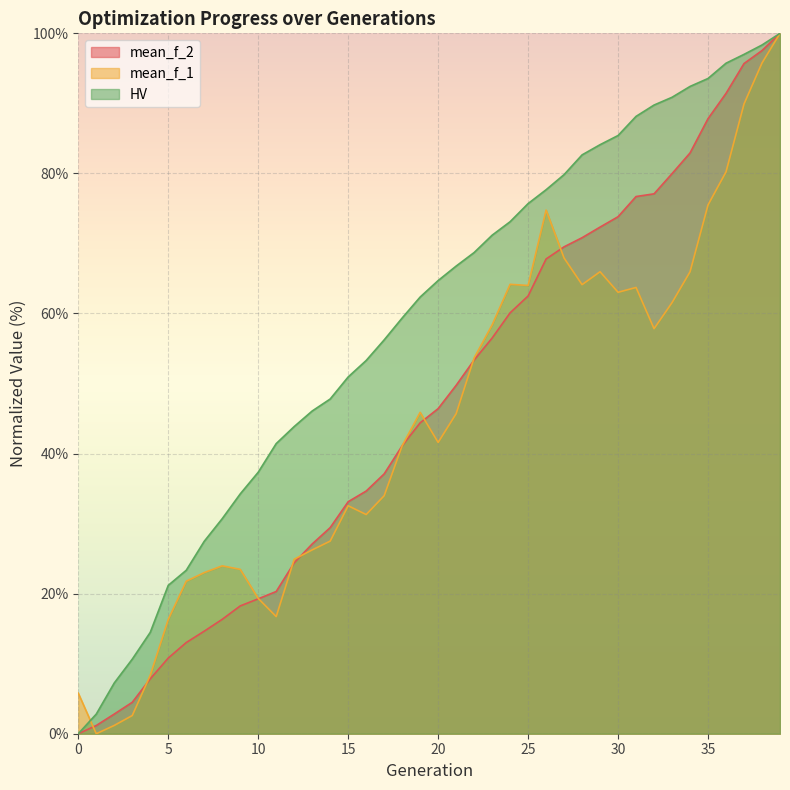

Is it true that HV equals 77.6 at 14?

False